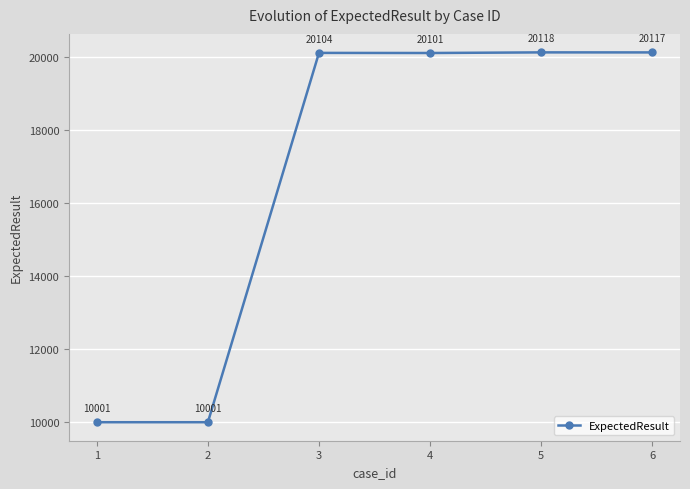

What is the value of the 6th point from the left?

20117